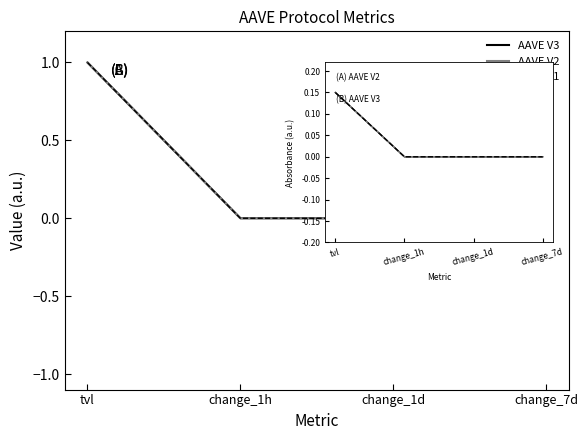

Between change_1h and change_1d, which series saw the biggest shift?

AAVE V1